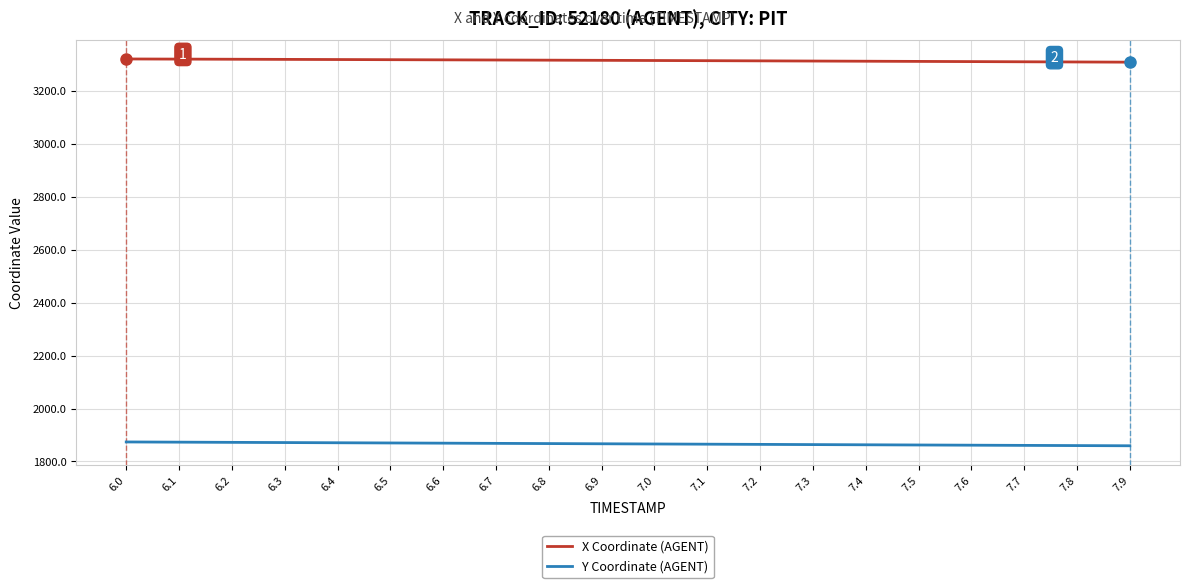

True or false: X Coordinate (AGENT) and Y Coordinate (AGENT) cross at least once.

False